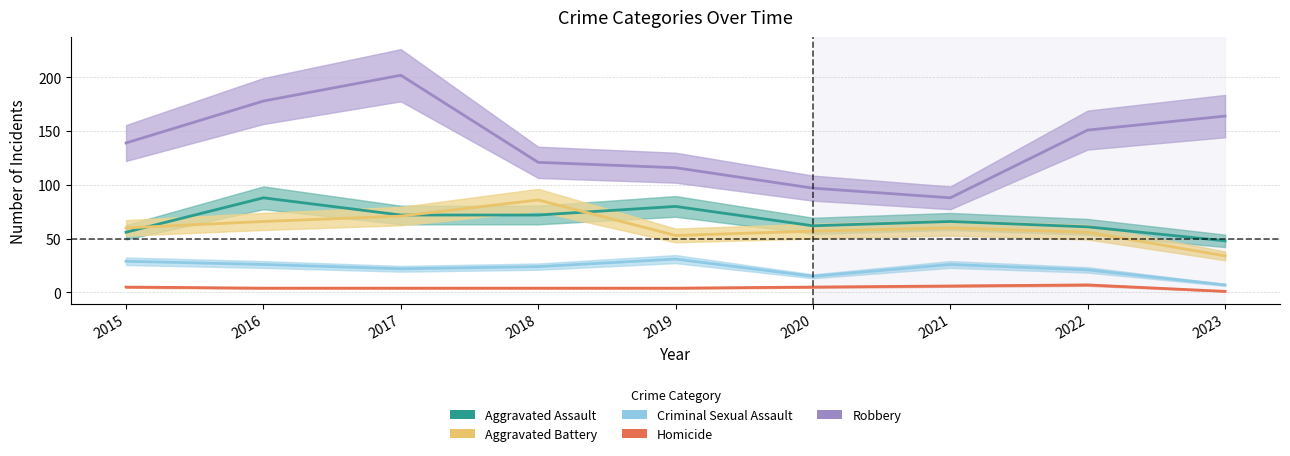

Where is the first local minimum for Robbery?

2021